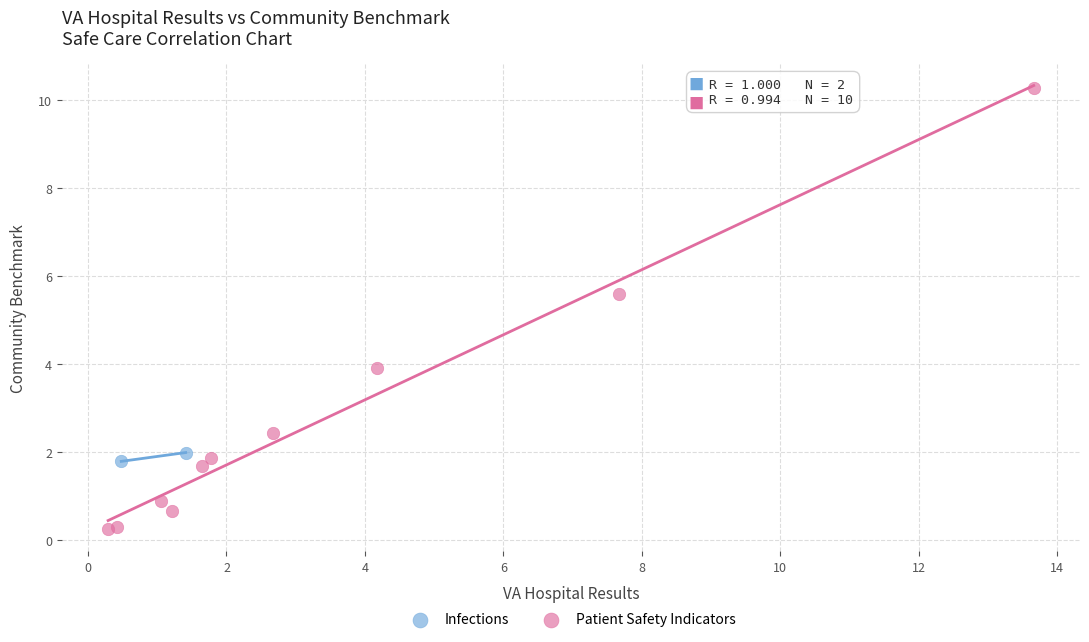

What are all the series names shown in the legend?

Infections, Patient Safety Indicators